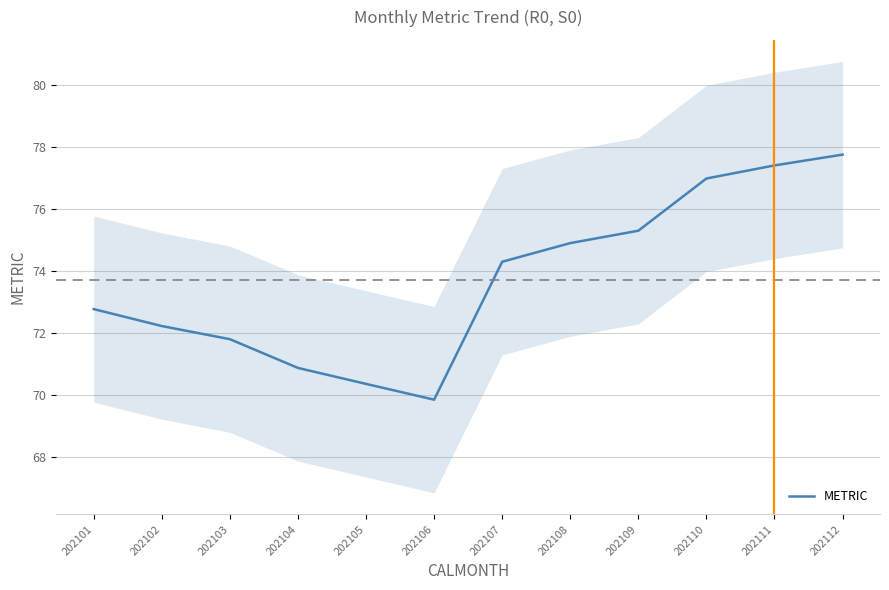

What is the ratio of the value at 202102 to the value at 202104?

1.0